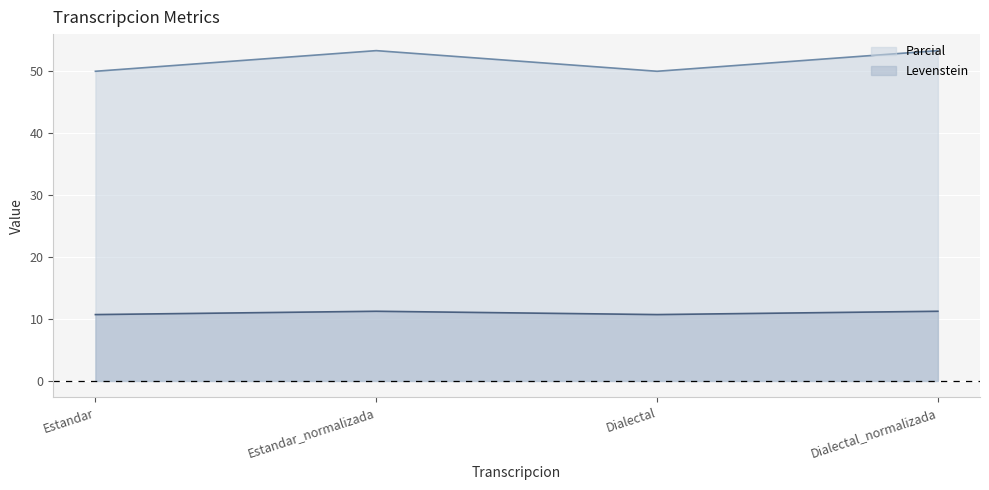

True or false: Levenstein and Parcial intersect in this chart.

False